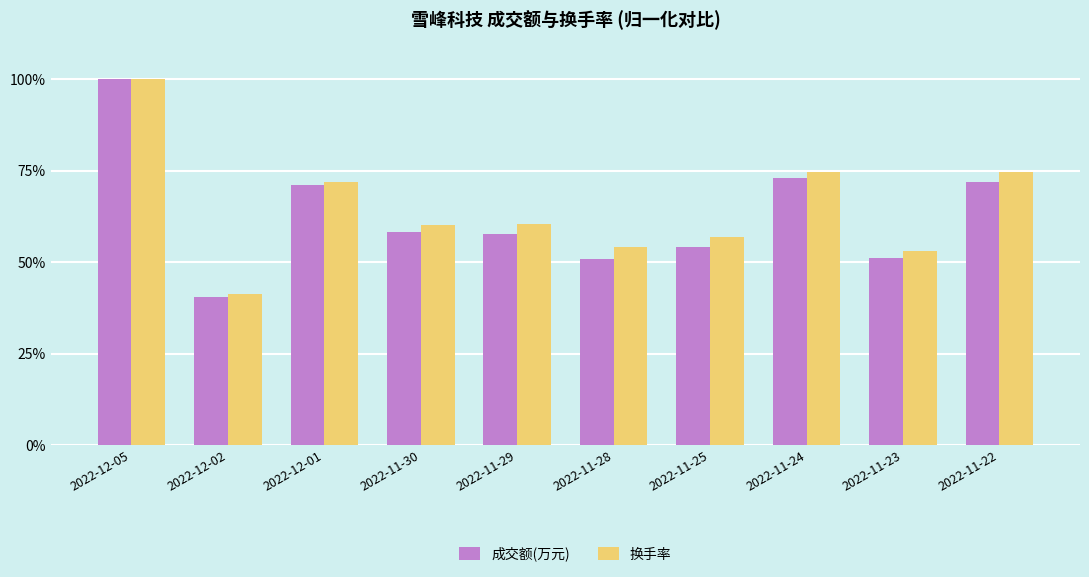

Rank the series at 2022-11-29 from lowest to highest value.

成交额(万元), 换手率